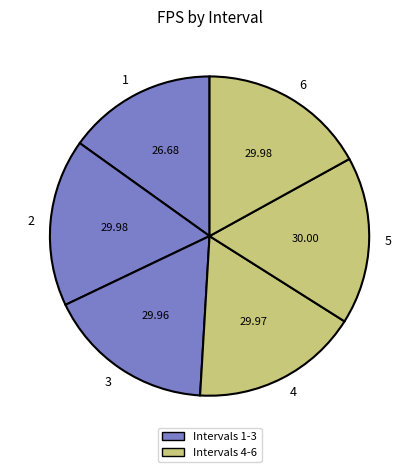

What is the smallest slice in the pie chart?

1